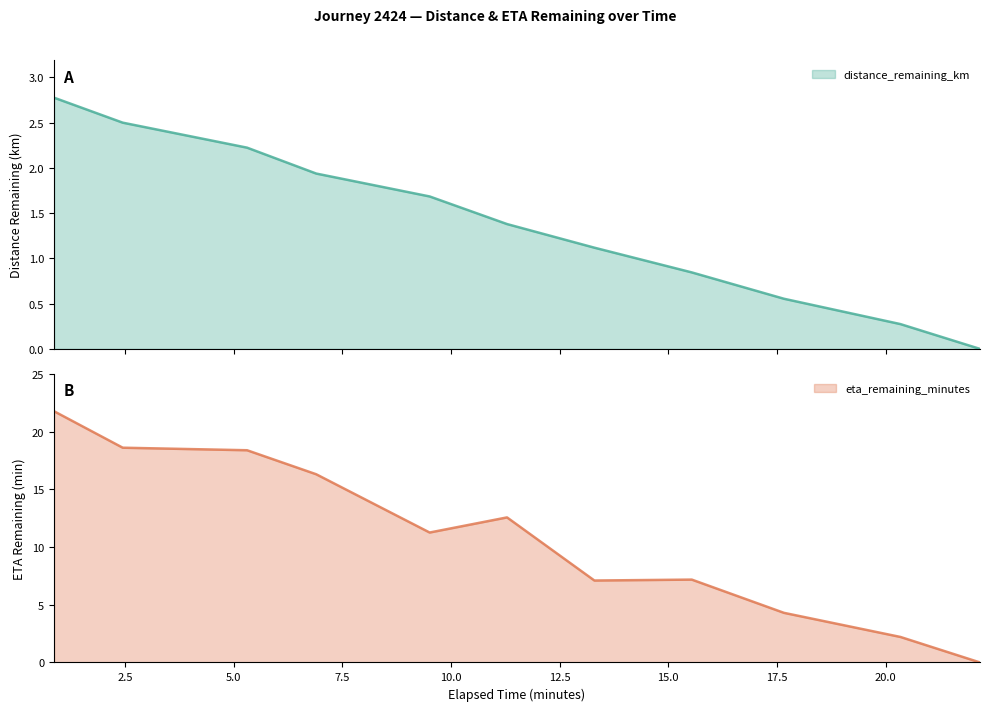

Where is the first local minimum for eta_remaining_minutes?

9.51